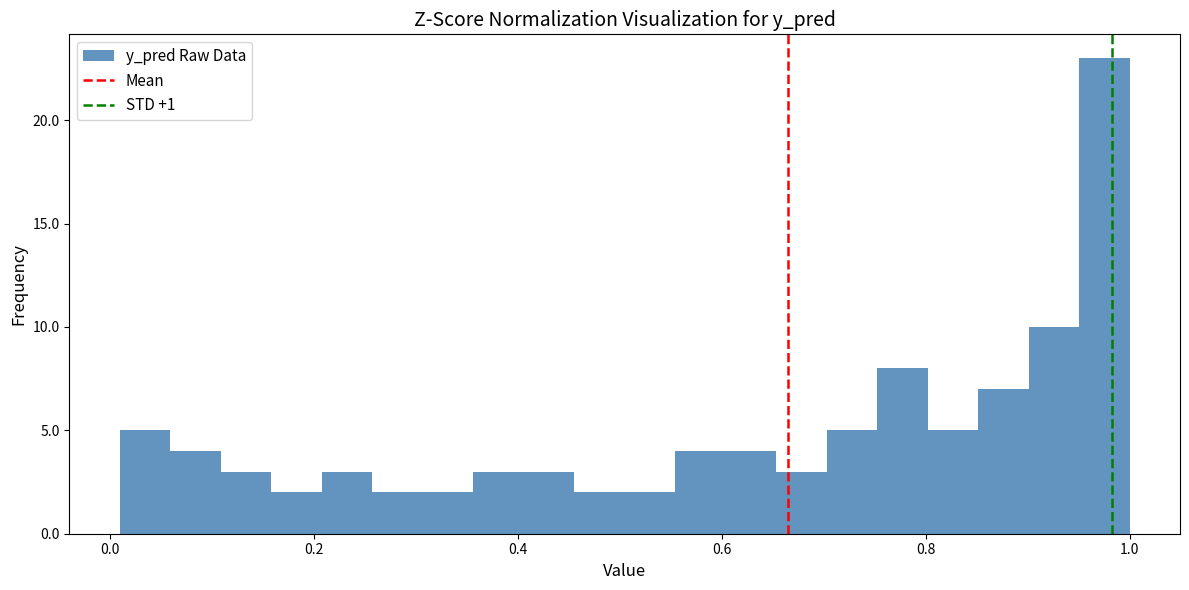

Around what value on the x-axis is the tallest bar? Give the approximate position of its centre, as read against the axis.

0.98